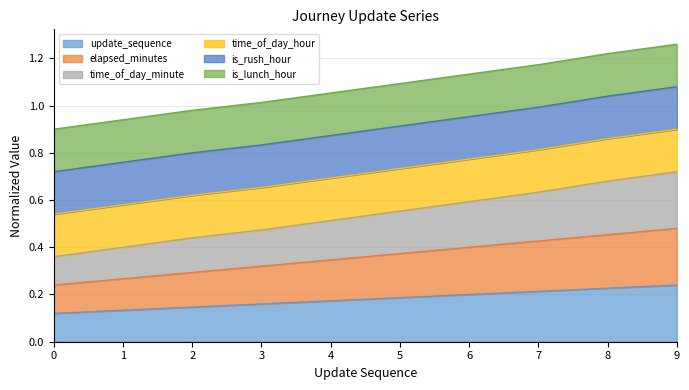

True or false: time_of_day_minute and elapsed_minutes intersect in this chart.

False